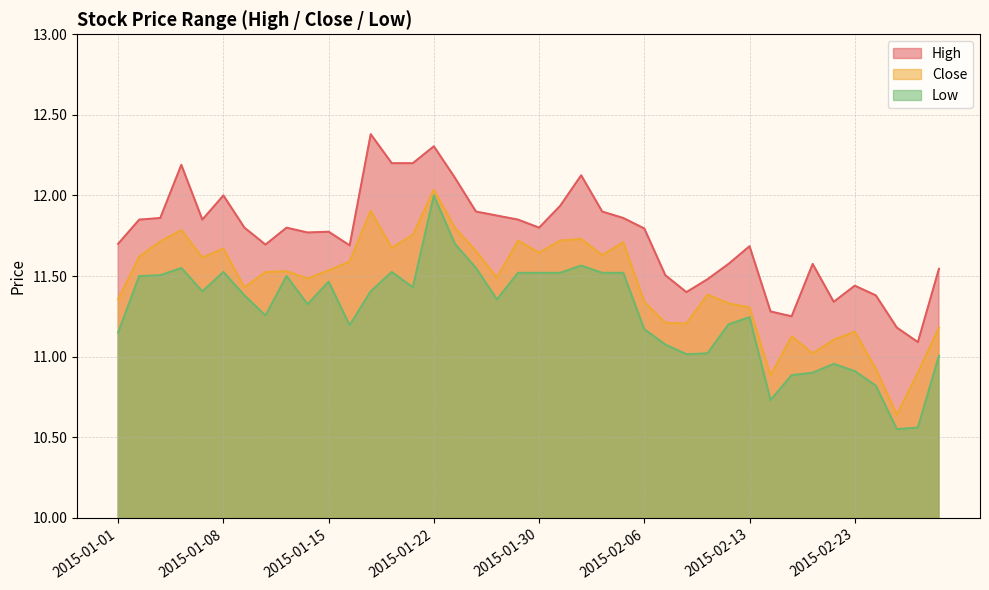

List the series in order of their overall mean, highest first.

High, Close, Low